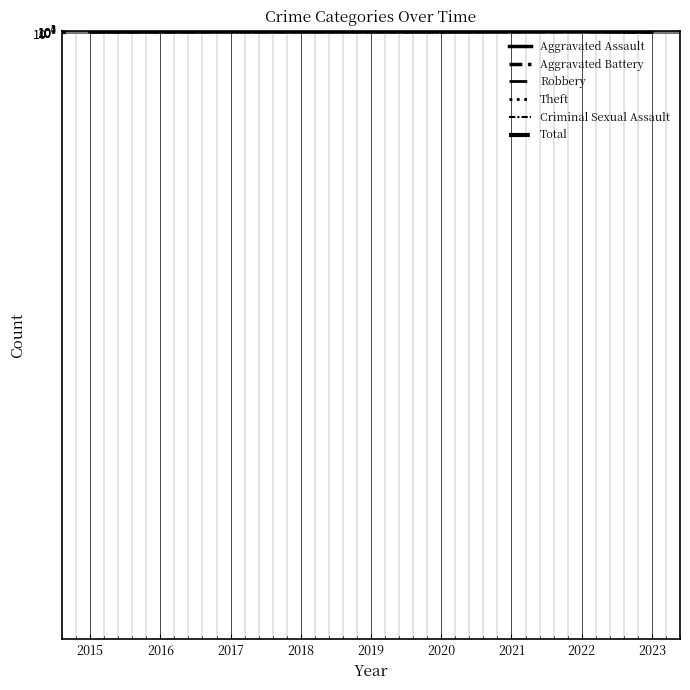

True or false: Theft and Robbery cross at least once.

False